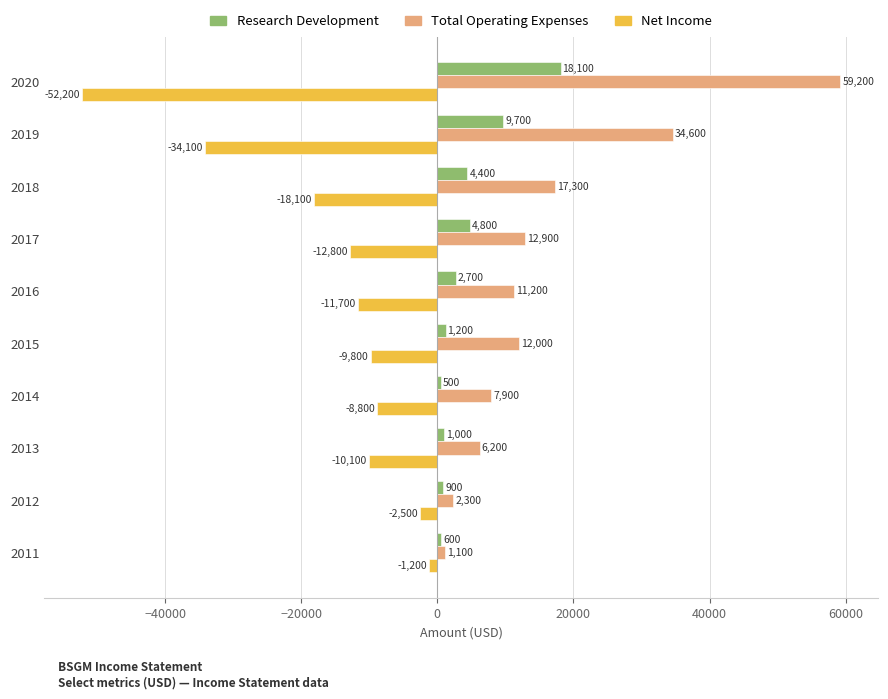

The Net Income series shows -16528 at 2016. True or false?

False